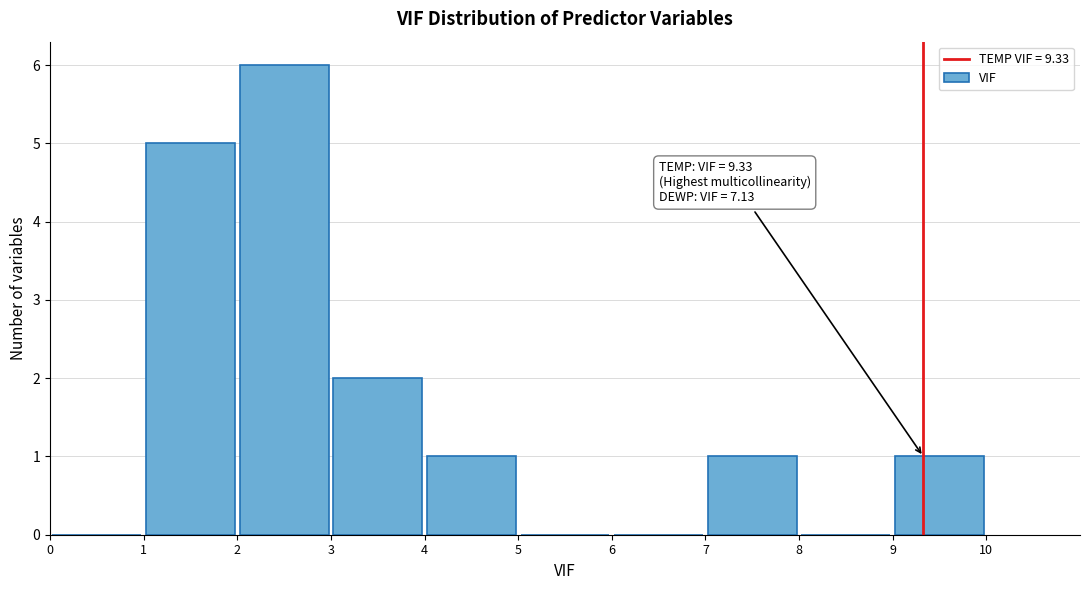

Which range on the x-axis has the tallest bar?

2 to 3